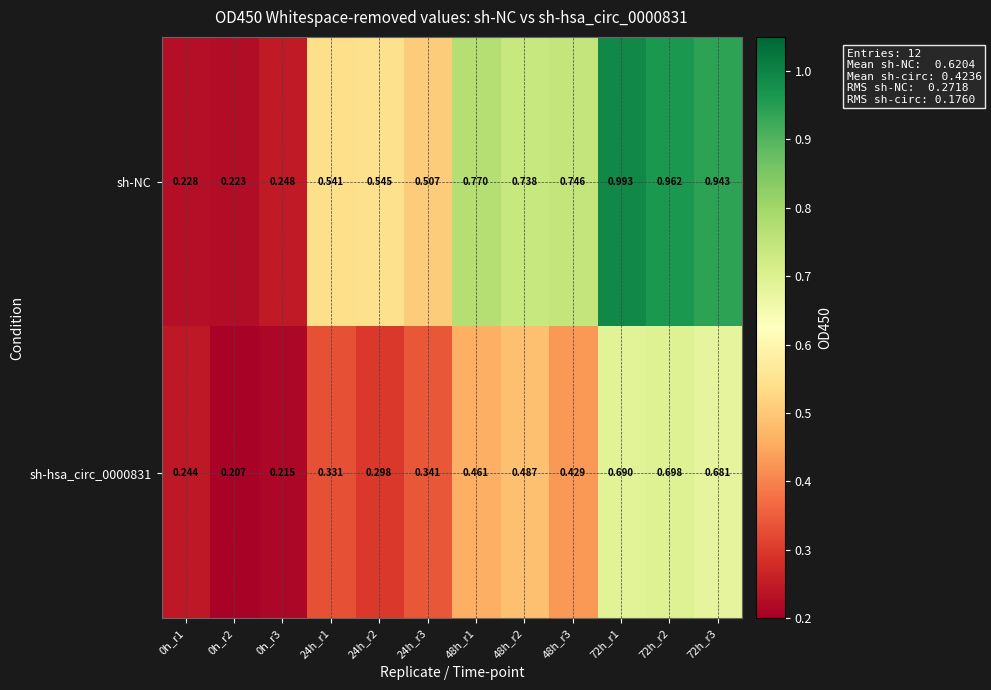

Which series has the largest range (max minus min)?

sh-NC